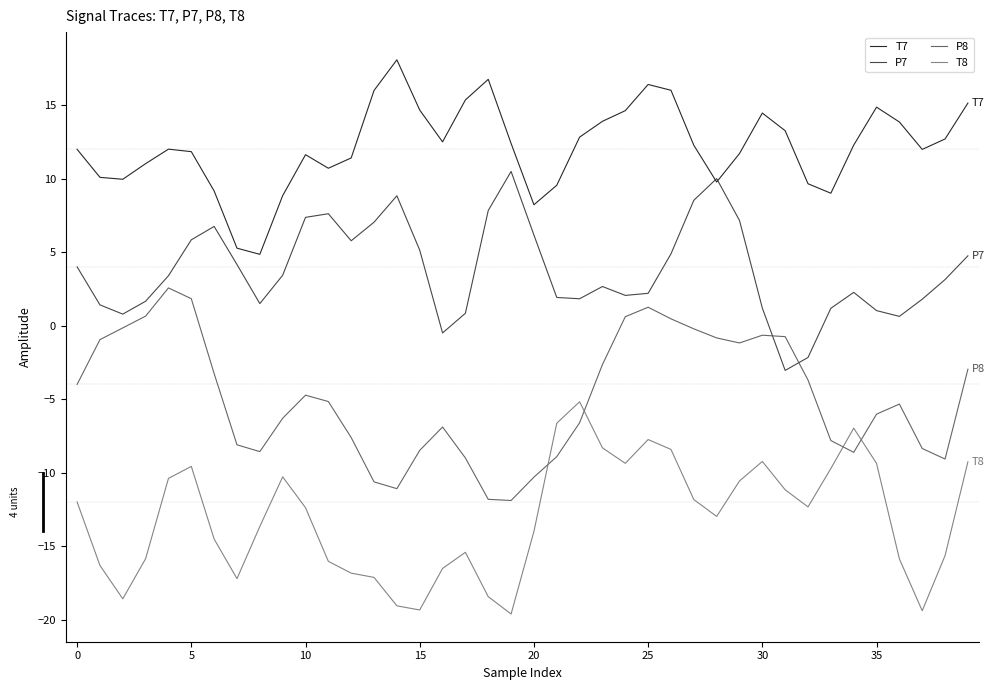

At how many categories does at least one series exceed 1?

40